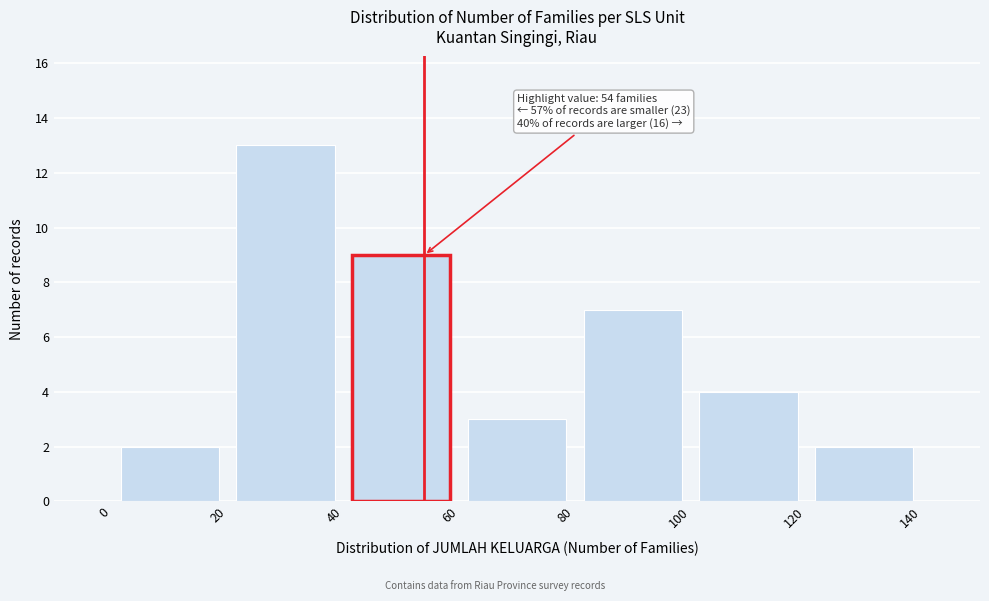

Over which range of the x-axis is the bar tallest?

20 to 40